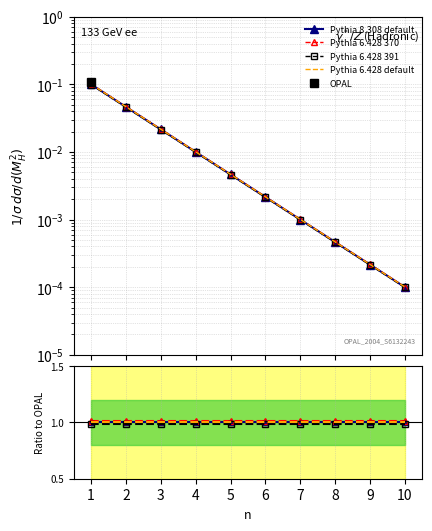

Reading left to right, what are all the values shown in this chart?

Pythia 8.308 default: 1=1.0	2=1.0	3=1.0	4=1.0	5=1.0	6=1.0	7=1.0	8=1.0	9=1.0	10=1.0
Pythia 6.428 370: 1=1.0	2=1.0	3=1.0	4=1.0	5=1.0	6=1.0	7=1.0	8=1.0	9=1.0	10=1.0
Pythia 6.428 391: 1=1.0	2=1.0	3=1.0	4=1.0	5=1.0	6=1.0	7=1.0	8=1.0	9=1.0	10=1.0
Pythia 6.428 default: 1=1.0	2=1.0	3=1.0	4=1.0	5=1.0	6=1.0	7=1.0	8=1.0	9=1.0	10=1.0